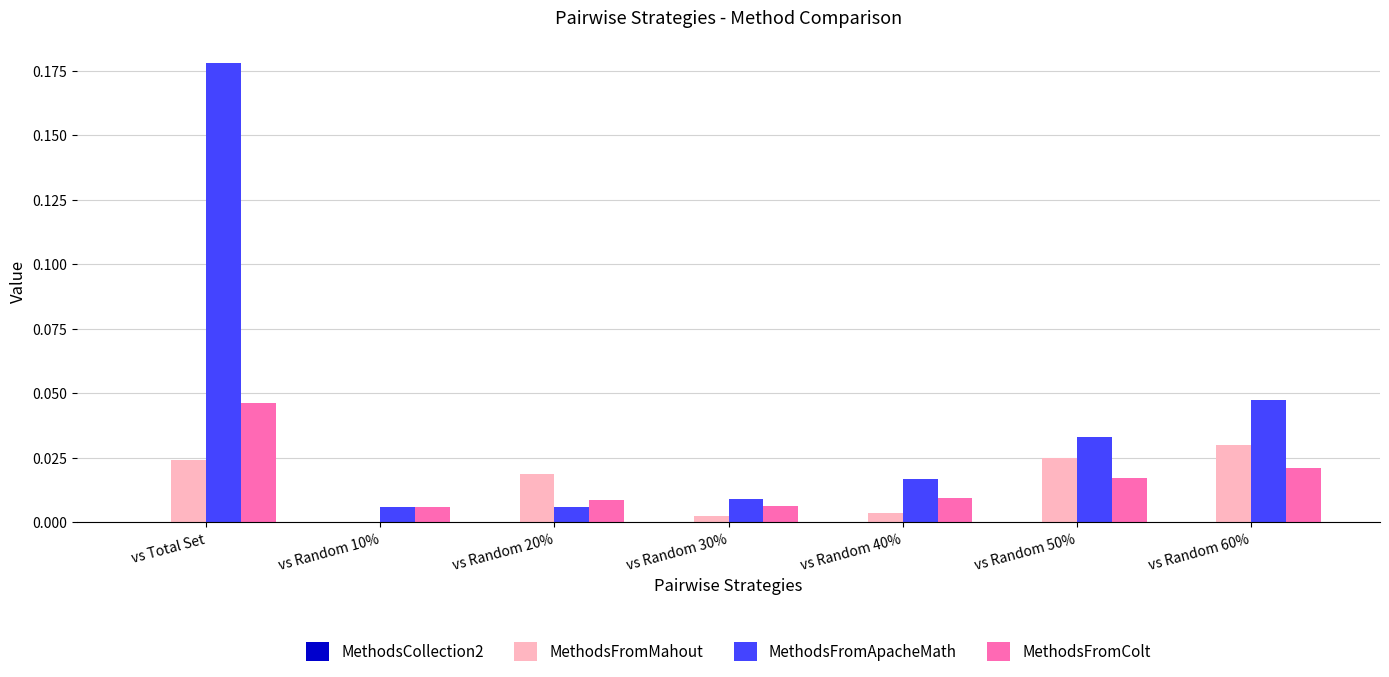

What is the total value across all series at vs Random 60%?

0.1